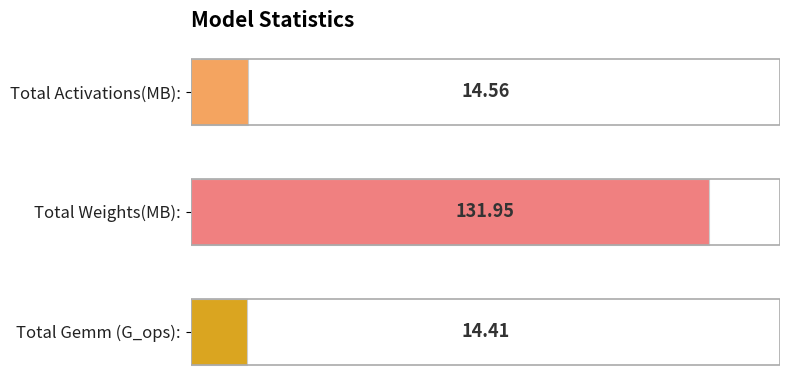

Between Total Activations(MB): and Total Weights(MB):, which is larger?

Total Weights(MB):